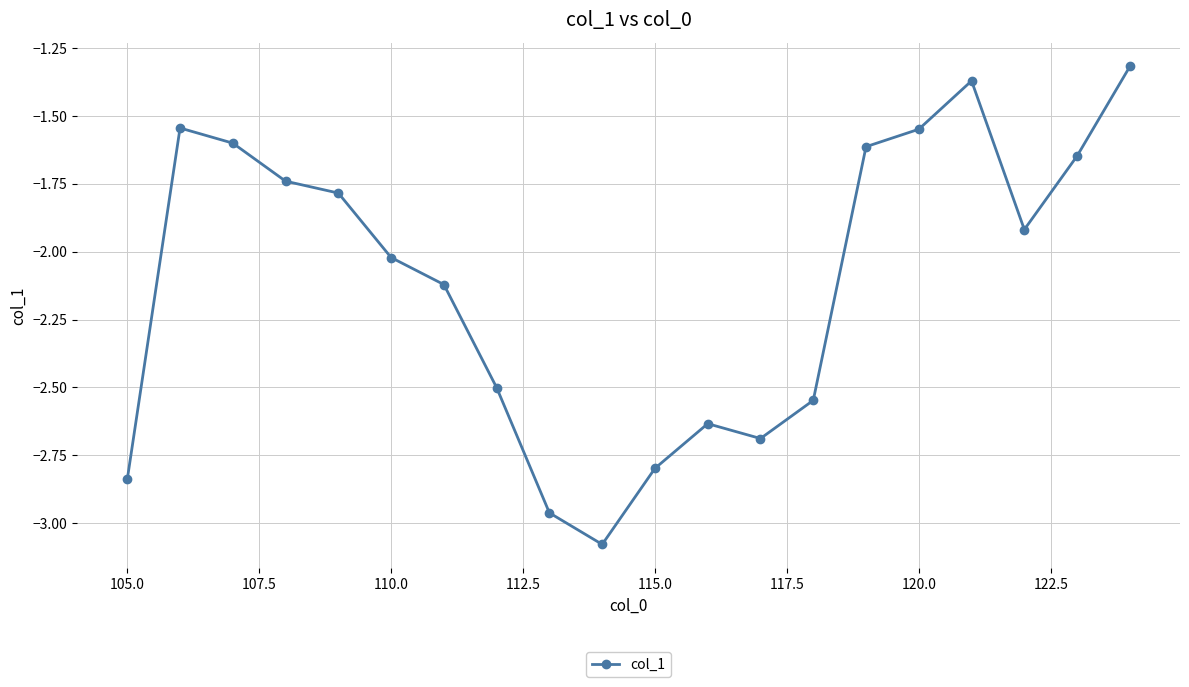

What is the greatest value displayed?

-1.3